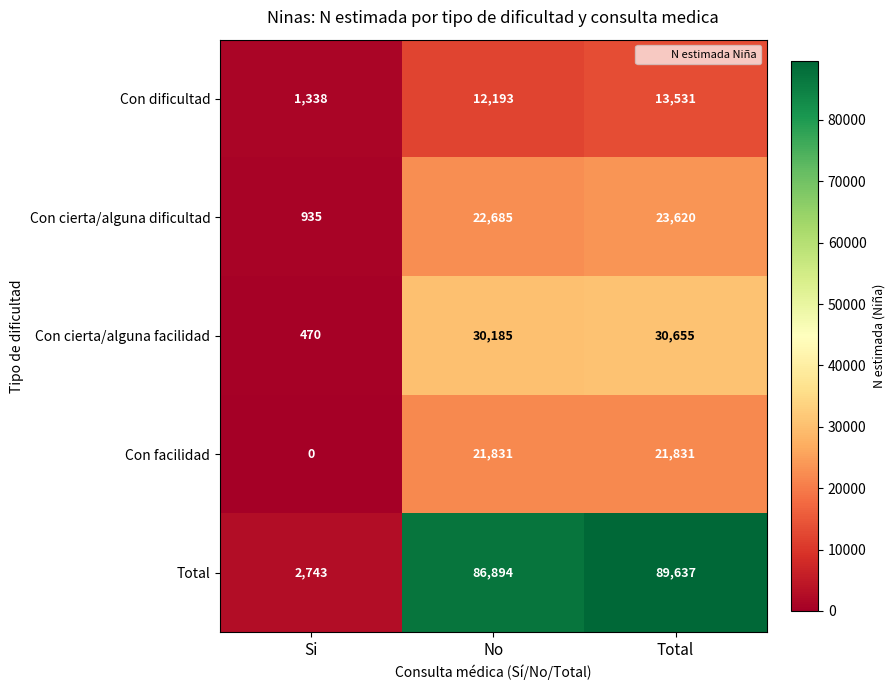

Rank the series at No from lowest to highest value.

Con dificultad, Con facilidad, Con cierta/alguna dificultad, Con cierta/alguna facilidad, Total